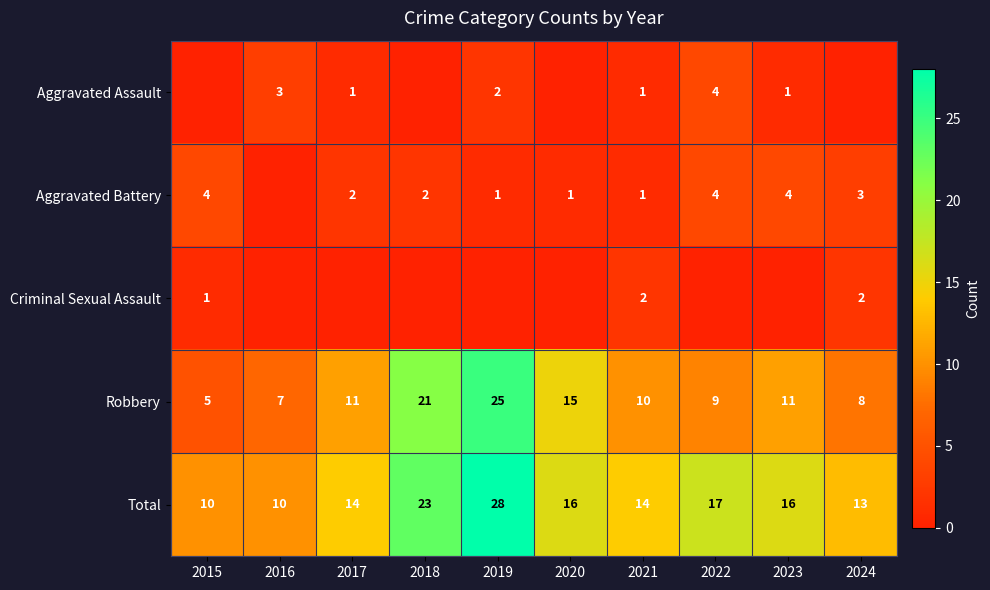

True or false: Aggravated Assault has a value of 3 at 2019.

False